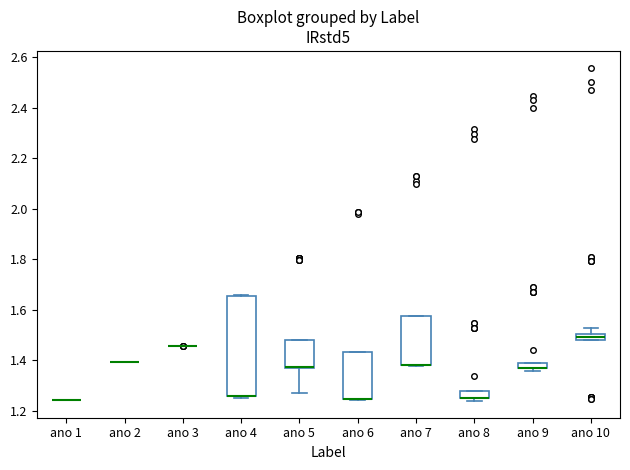

Where is the upper edge of the box for ano 5 on the y-axis? The values are not printed on the chart, so give them approximately, as read against the axis.

1.48